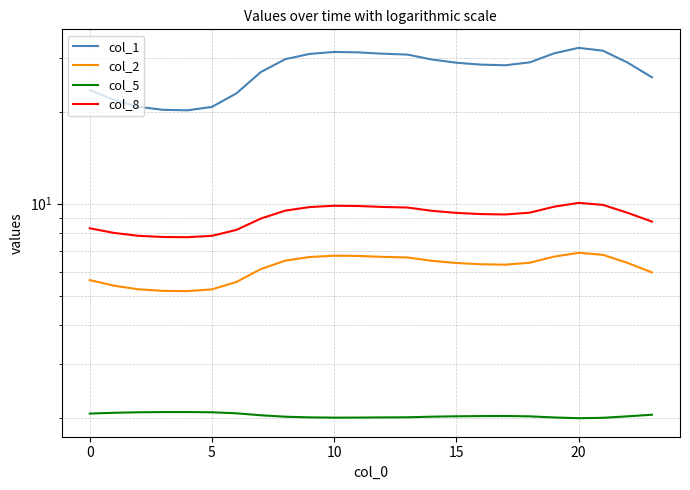

Is the value of col_8 at 22 greater than the value of col_1 at −5?

No